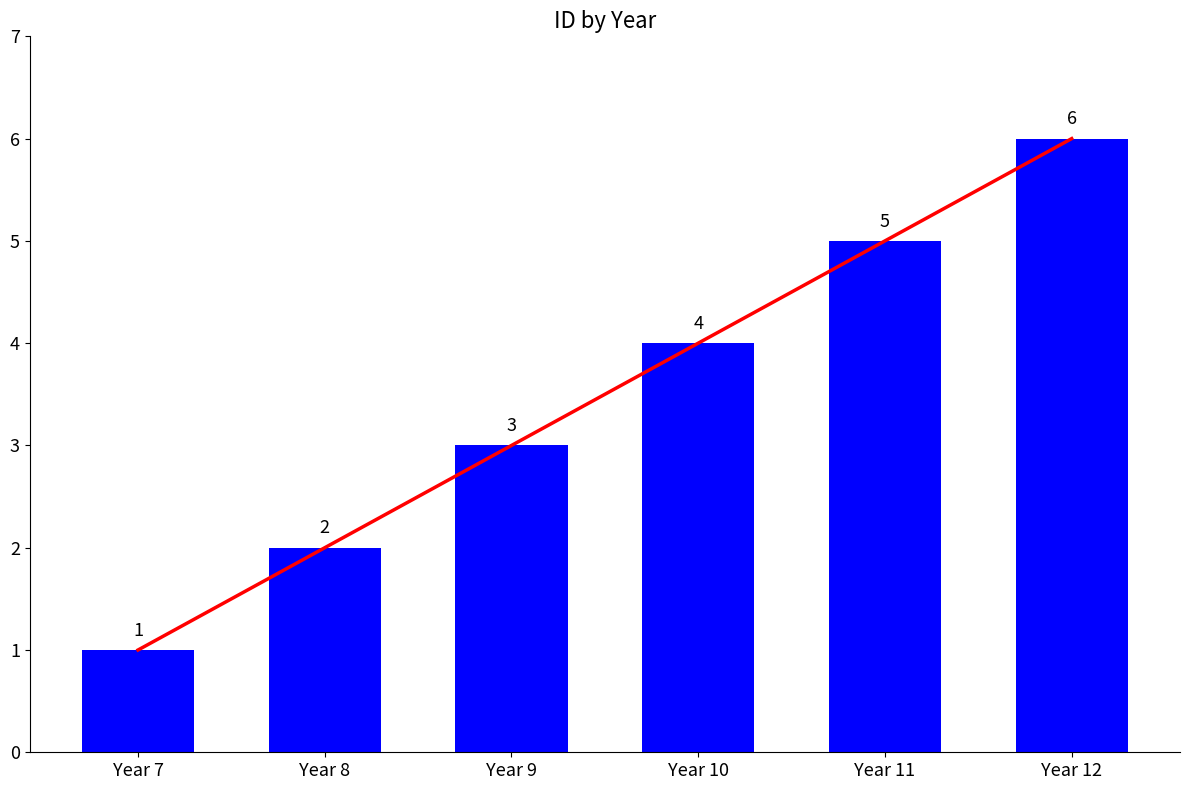

Which category has the highest value in the ID series?

Year 12